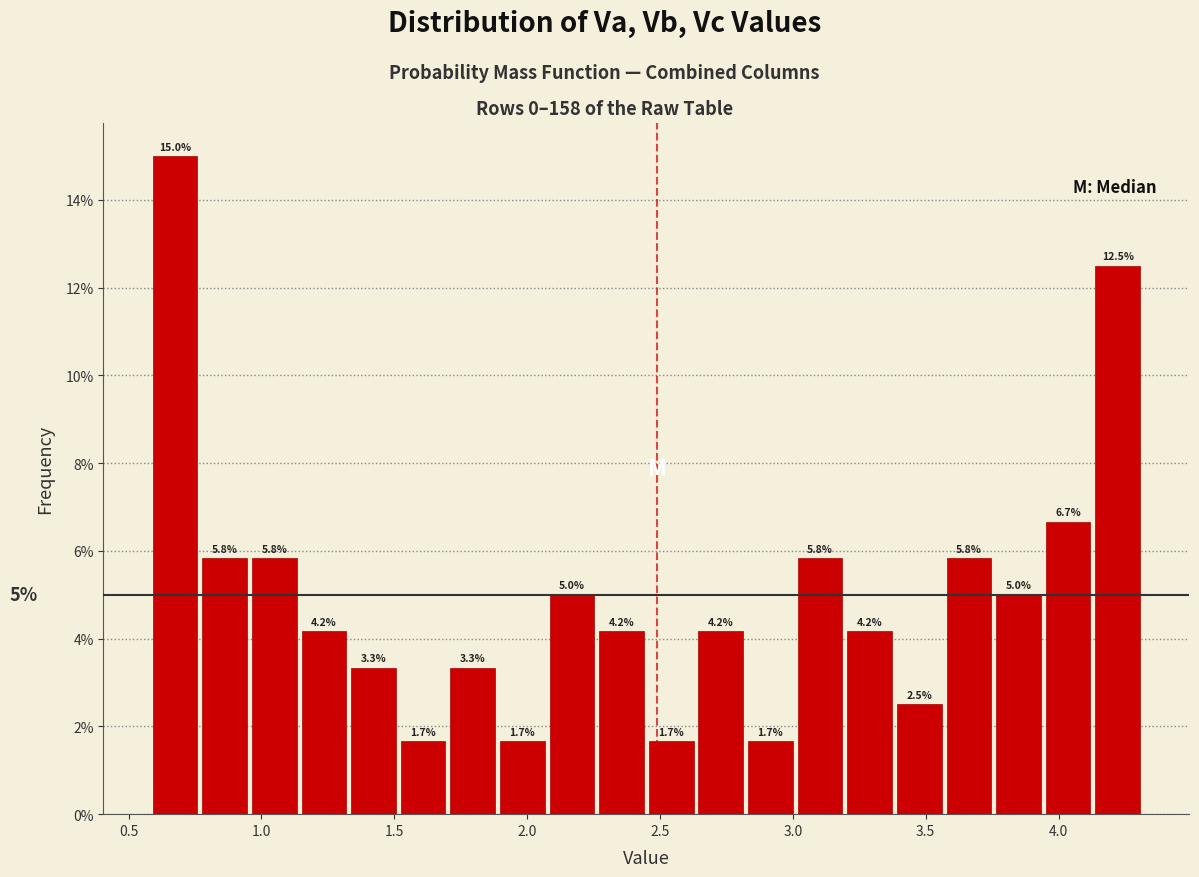

Read against the x-axis, roughly where is the centre of the tallest bar?

0.65